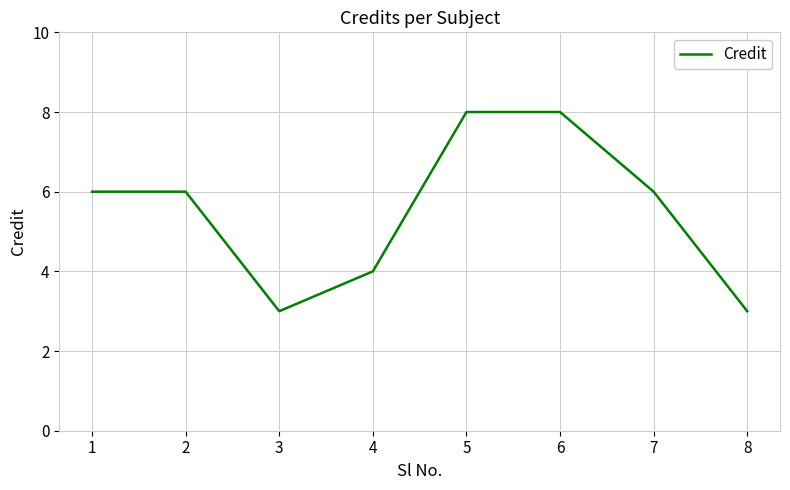

How many lines are shown in the chart?

1